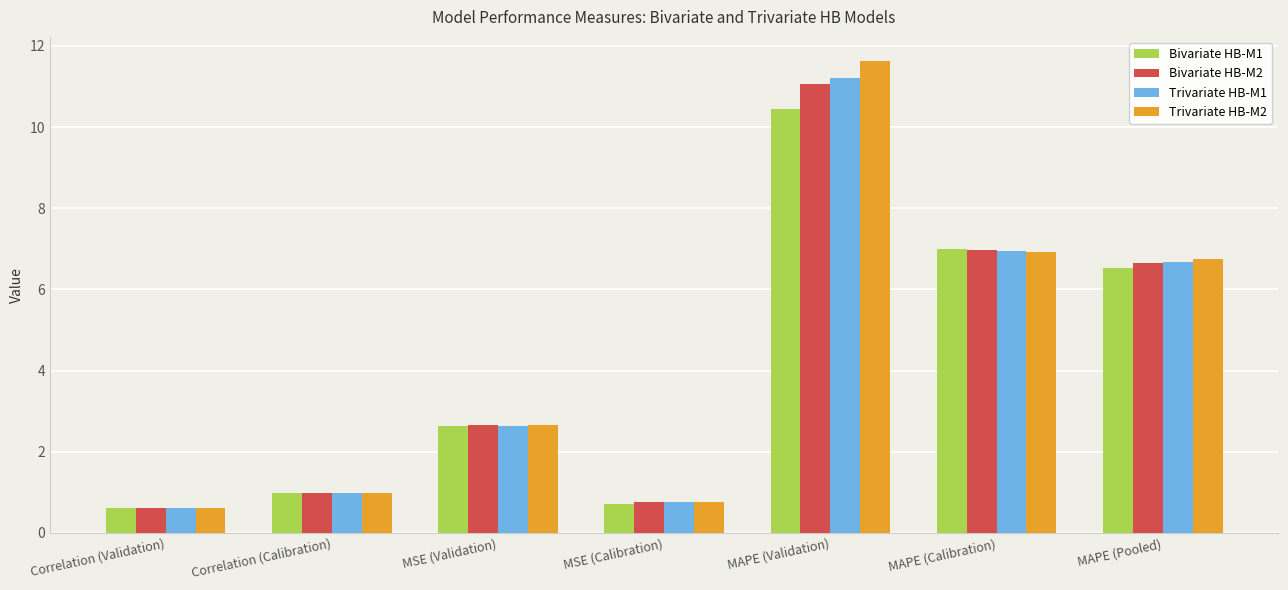

What is the sum of all Bivariate HB-M1 values?

28.9